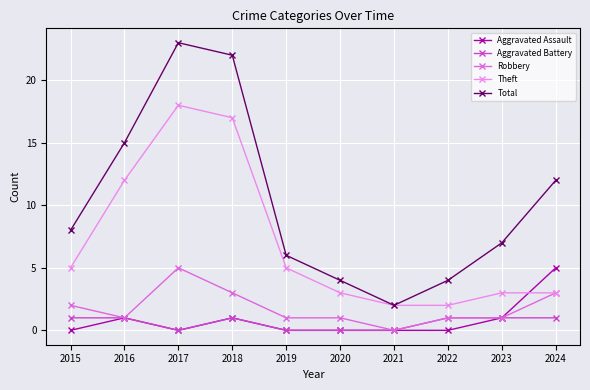

True or false: Theft and Aggravated Assault intersect in this chart.

True